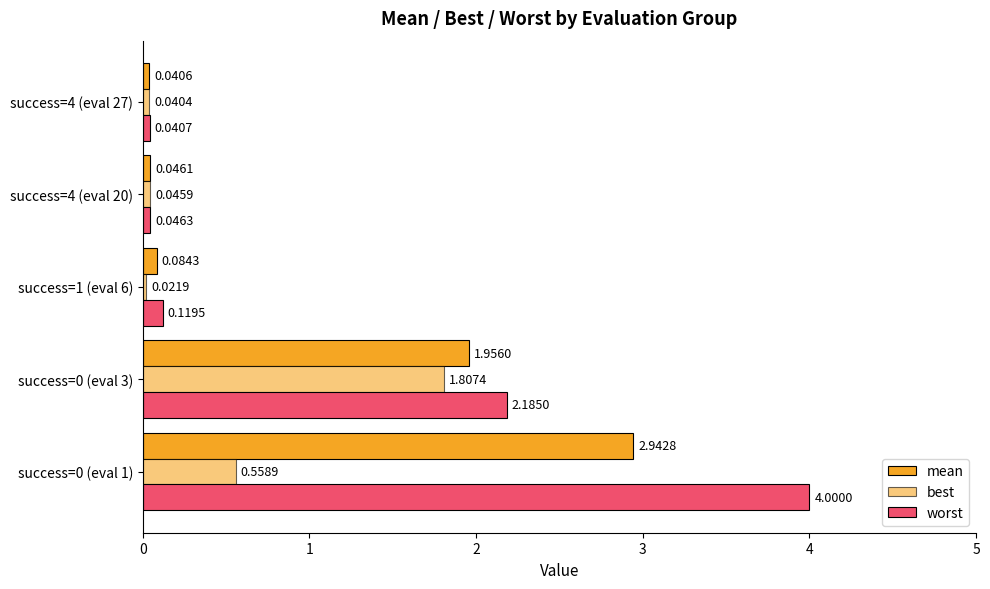

Count the number of categories in the chart.

5